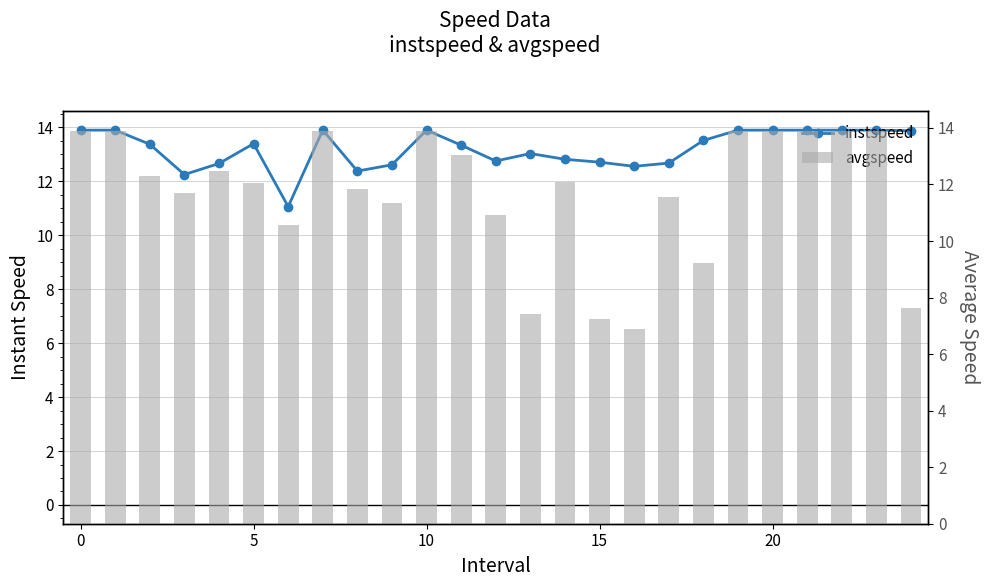

At which category does the chart reach its minimum across all series?

16